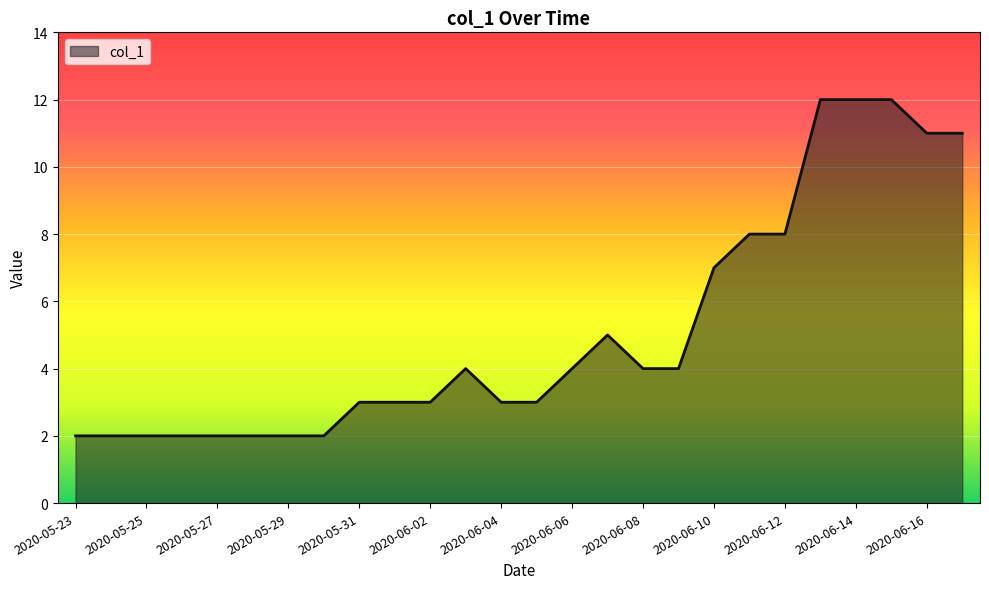

What is the difference between the maximum and minimum values?

10